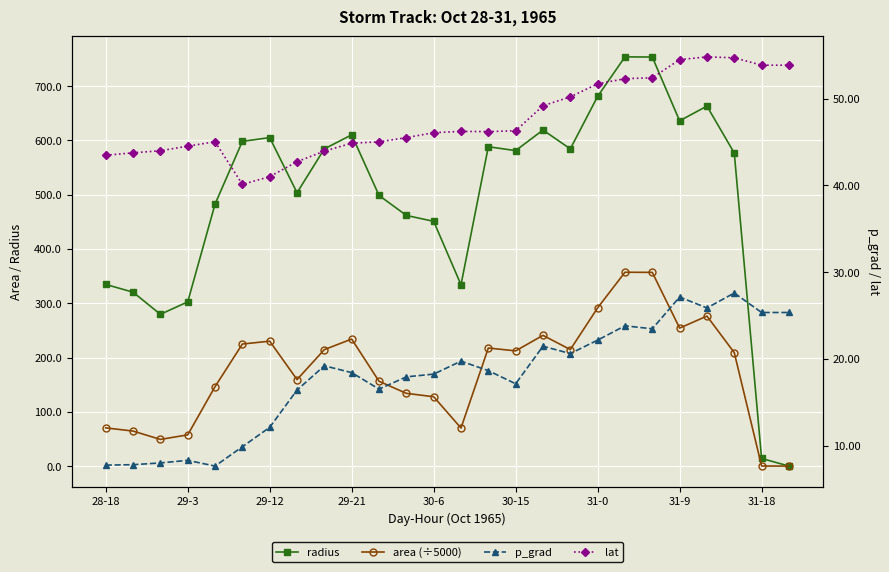

Rank the series by their maximum value, from lowest to highest.

p_grad, lat, area (÷5000), radius